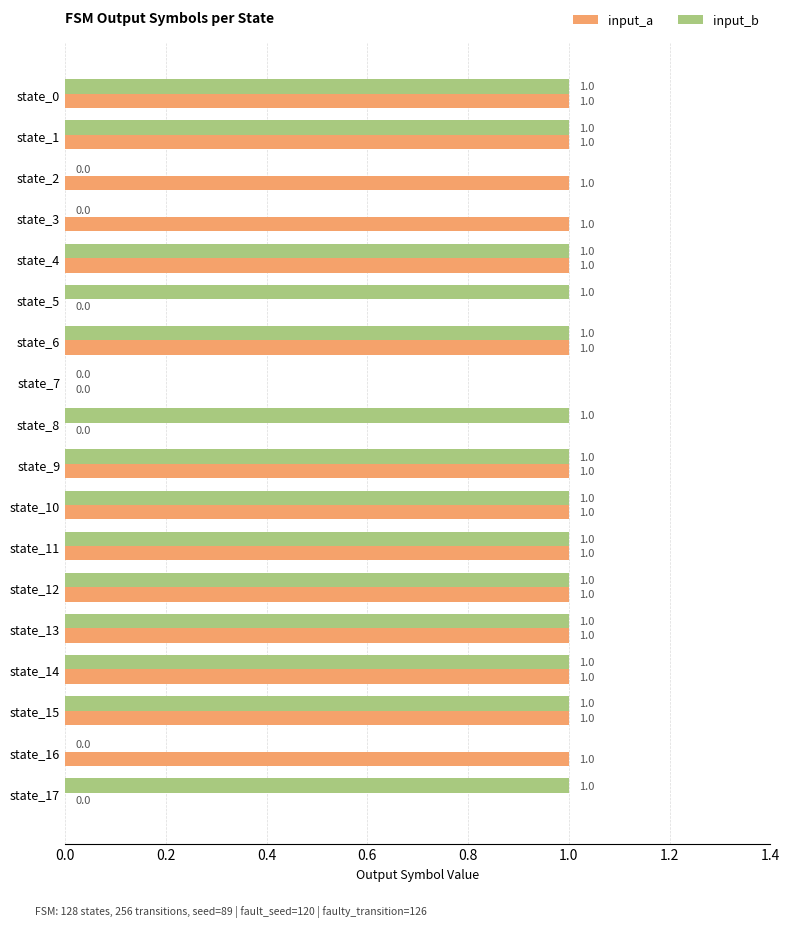

Which series changed the most between state_0 and state_2?

input_b